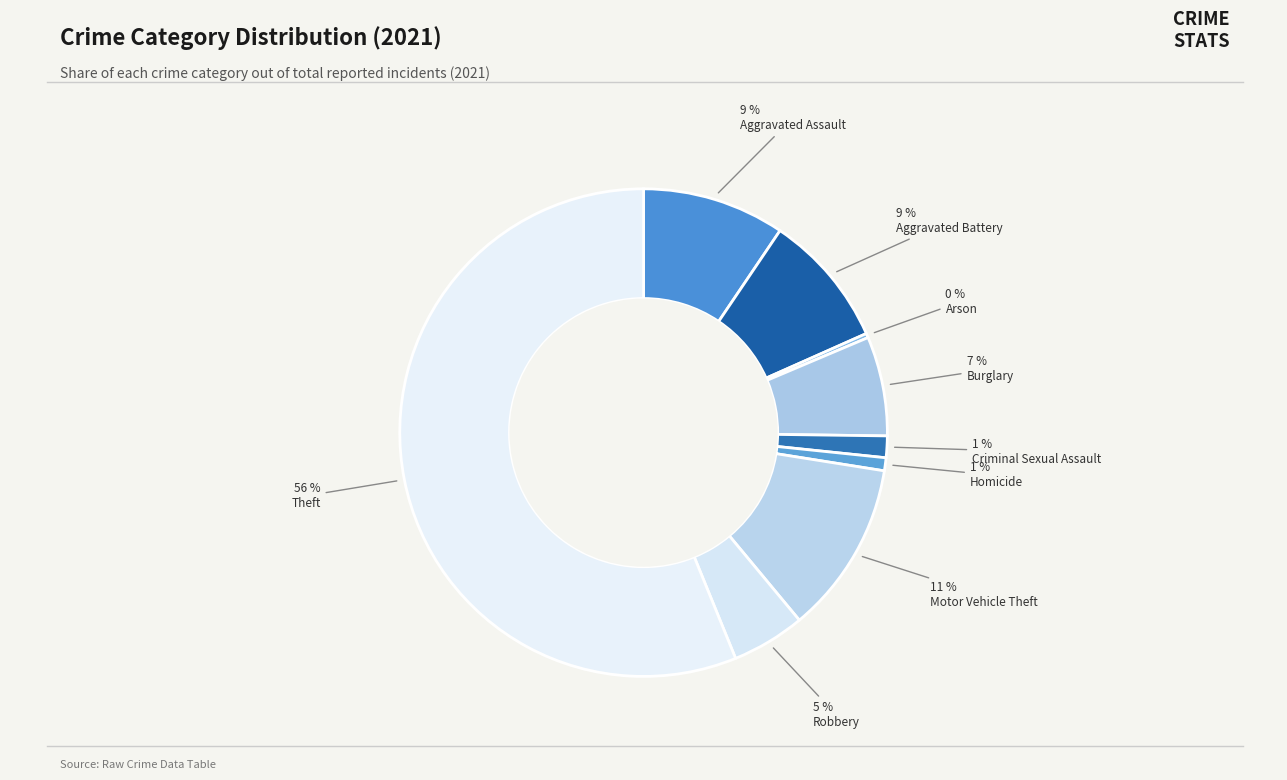

Is it true that Motor Vehicle Theft is 11% of the pie?

True